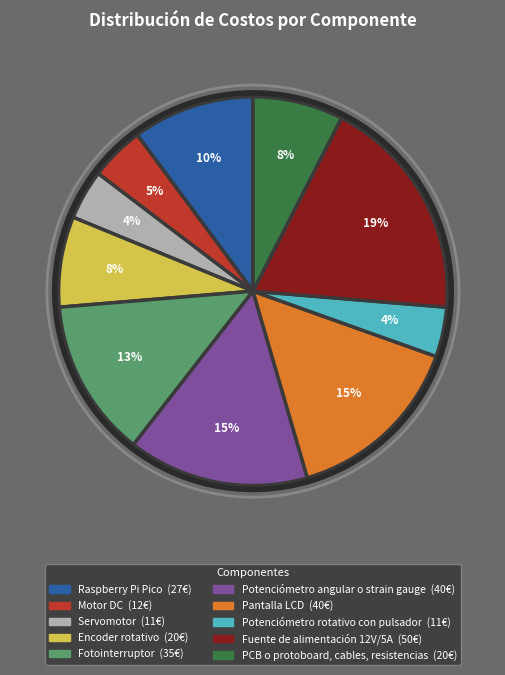

Does Servomotor account for over 50% of the chart?

No